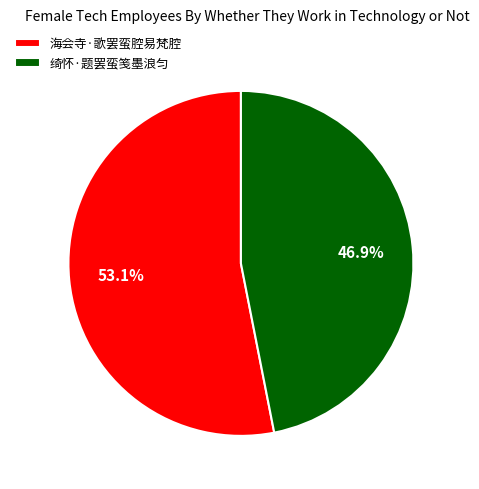

What is the total percentage of 海会寺·歌罢蛮腔易梵腔 and 绮怀·题罢蛮笺墨浪匀?

100.0%